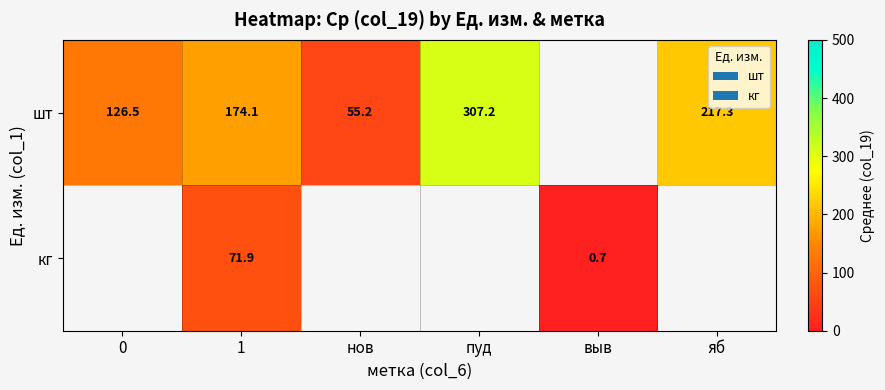

Rank the series at 1 from lowest to highest value.

кг, шт